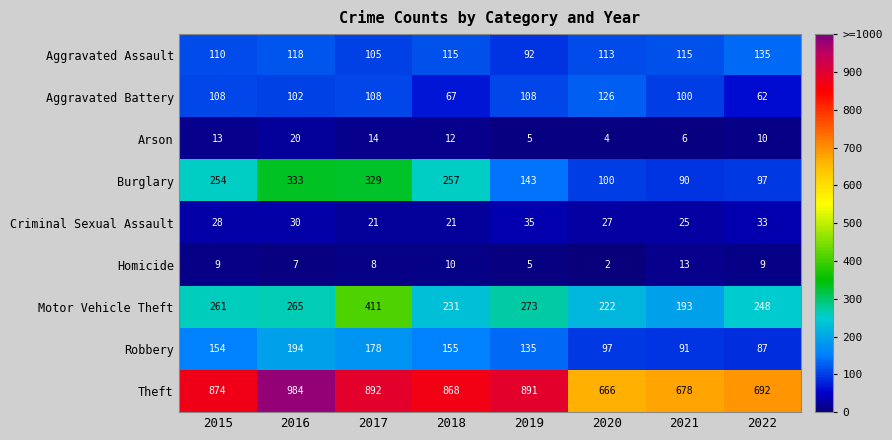

The value of Aggravated Battery at 2019 is 108. True or false?

True